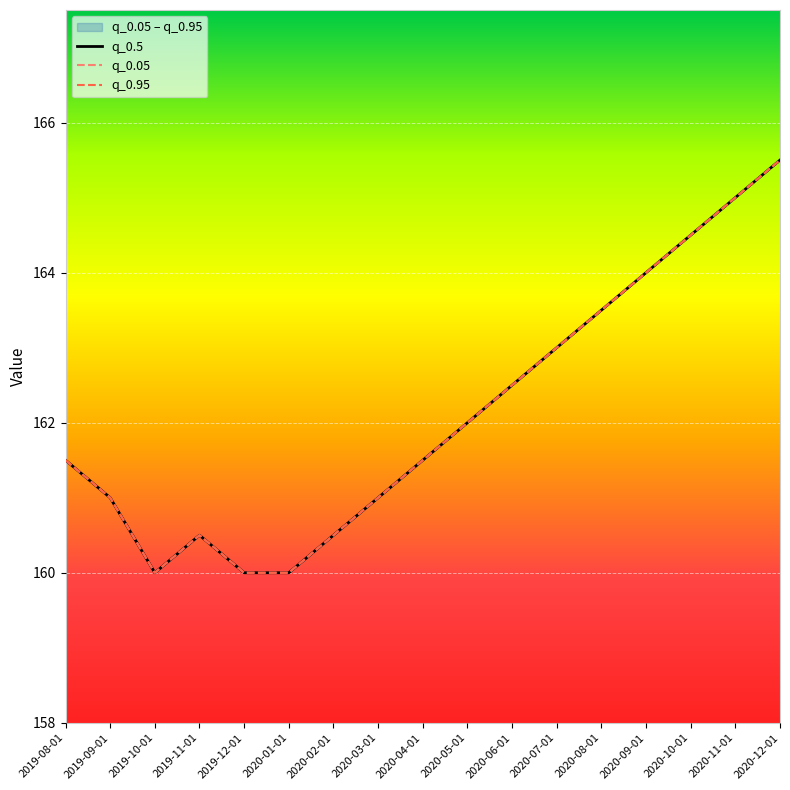

Rank the categories by q_0.5 value from highest to lowest.

2020-12-01, 2020-11-01, 2020-10-01, 2020-09-01, 2020-08-01, 2020-07-01, 2020-06-01, 2020-05-01, 2019-08-01, 2020-04-01, 2019-09-01, 2020-03-01, 2019-11-01, 2020-02-01, 2019-10-01, 2019-12-01, 2020-01-01